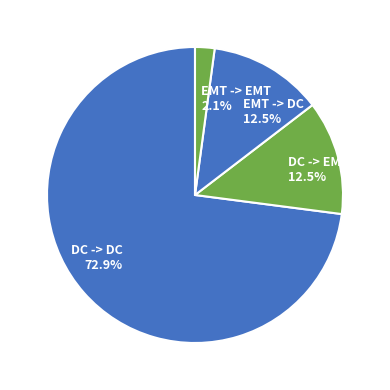

To the nearest percent, what is the average slice percentage?

25%